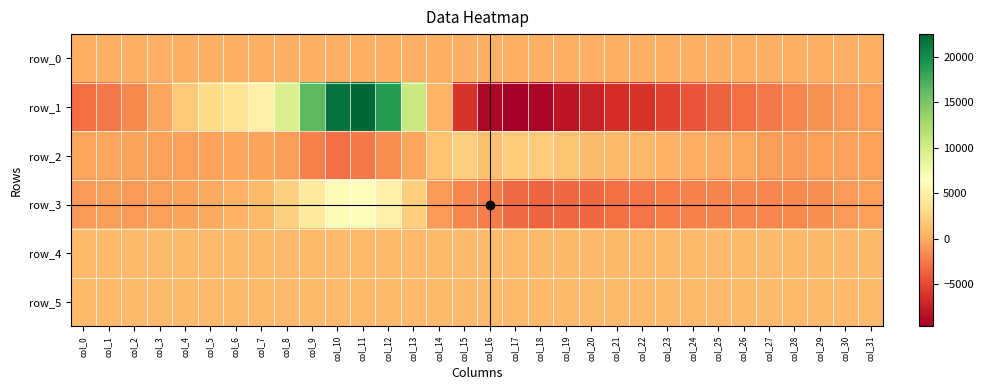

The row_4 series shows 1412.9 at col_17. True or false?

False